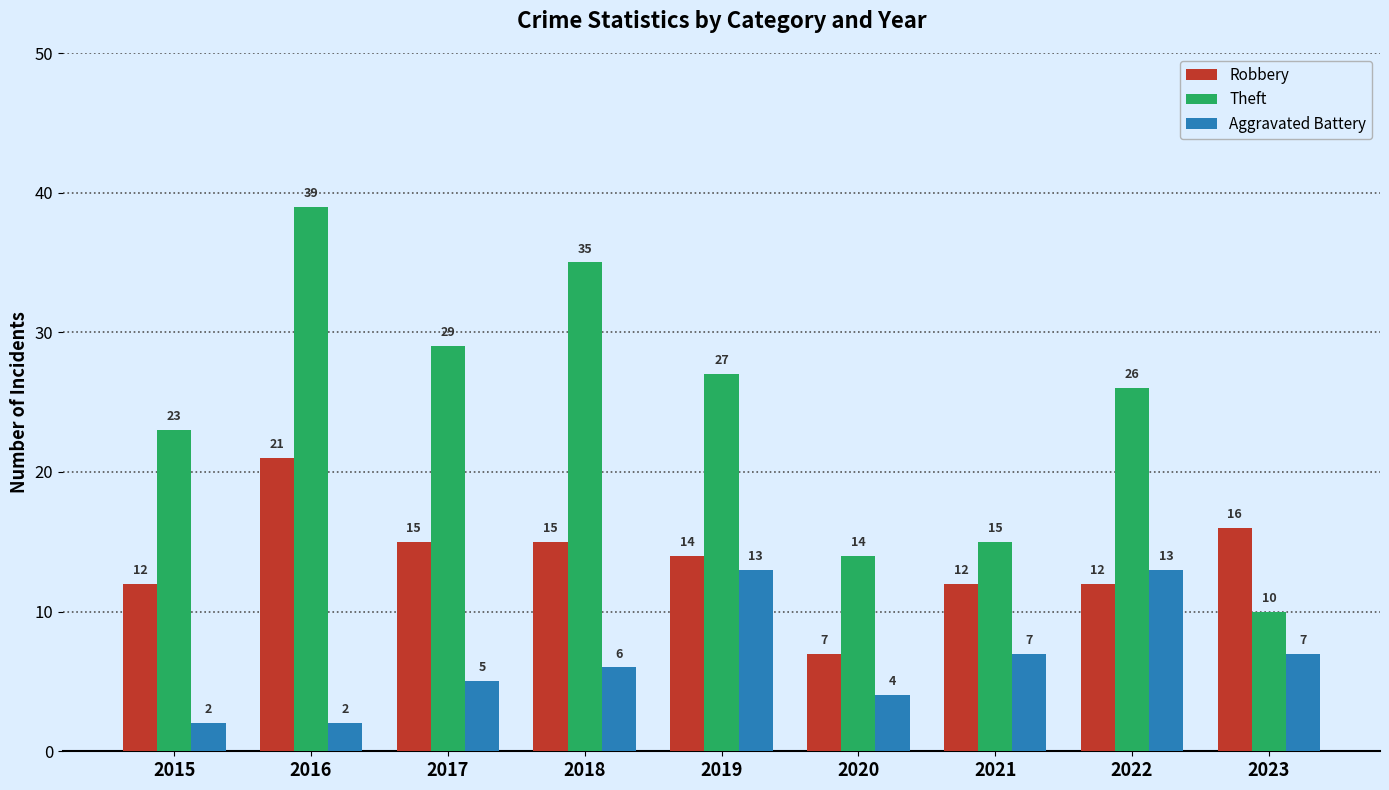

What is the difference between the highest and lowest values at 2023?

9